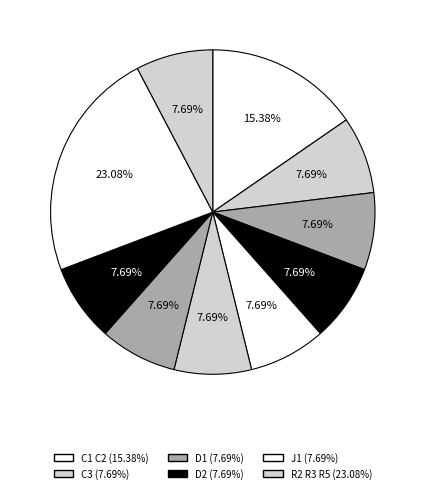

What is the largest slice in the pie chart?

R2 R3 R5